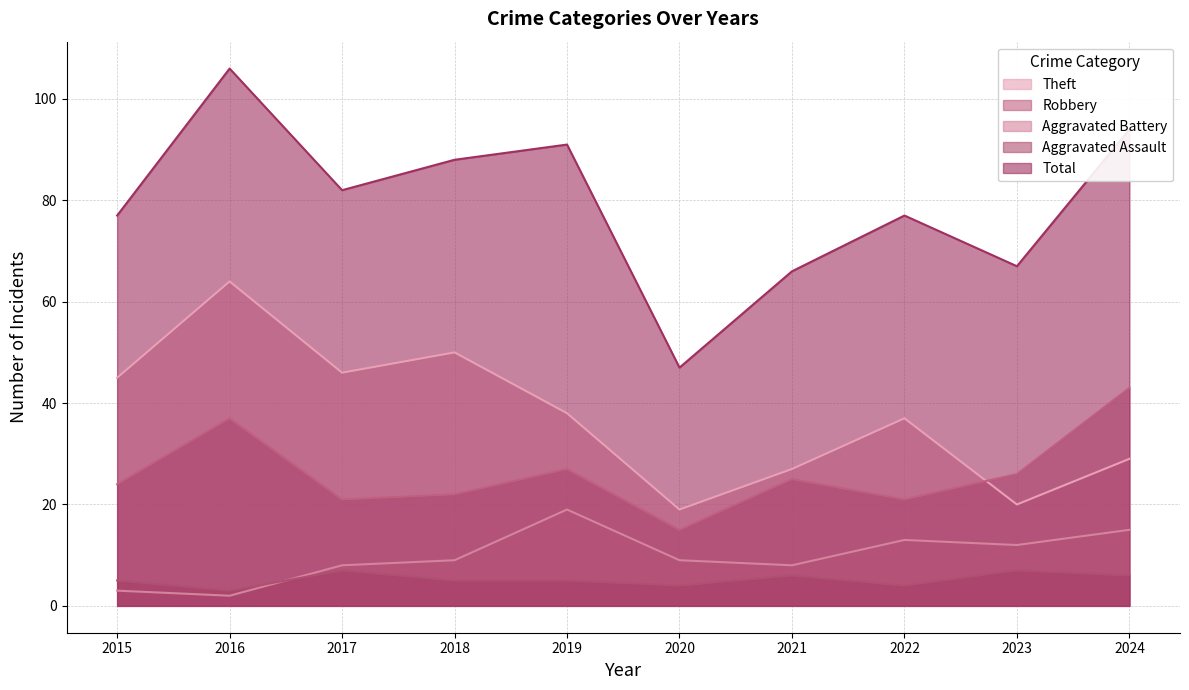

At how many categories does at least one series exceed 52?

9